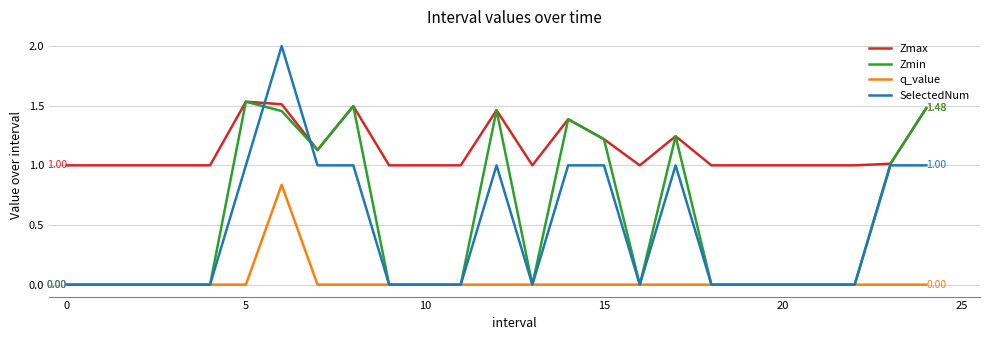

Which series has the widest spread of values?

SelectedNum